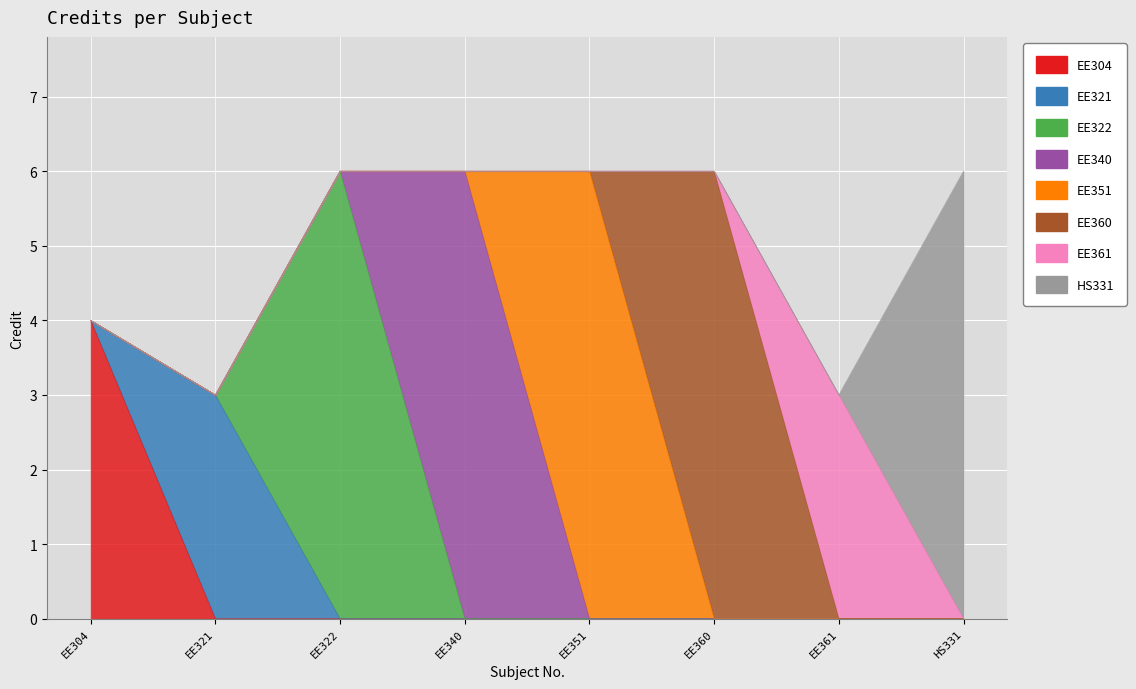

Reading left to right, transcribe all the data shown in this chart.

EE304=4	EE321=3	EE322=6	EE340=6	EE351=6	EE360=6	EE361=3	HS331=6